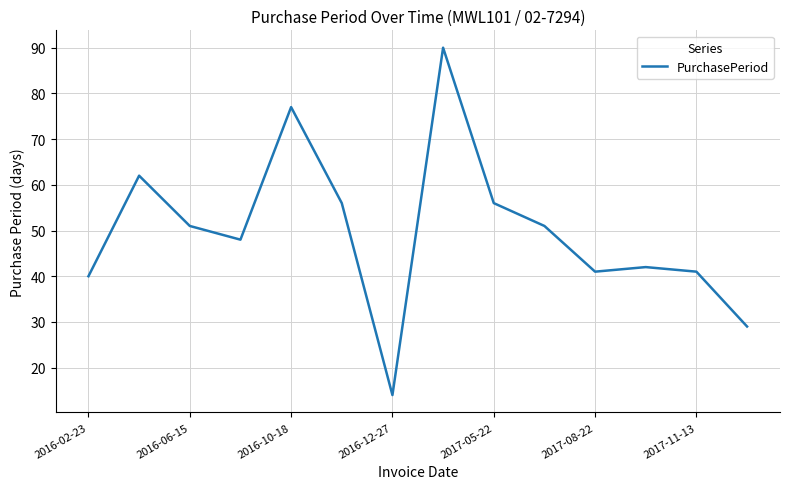

What is the maximum value shown in the chart?

90